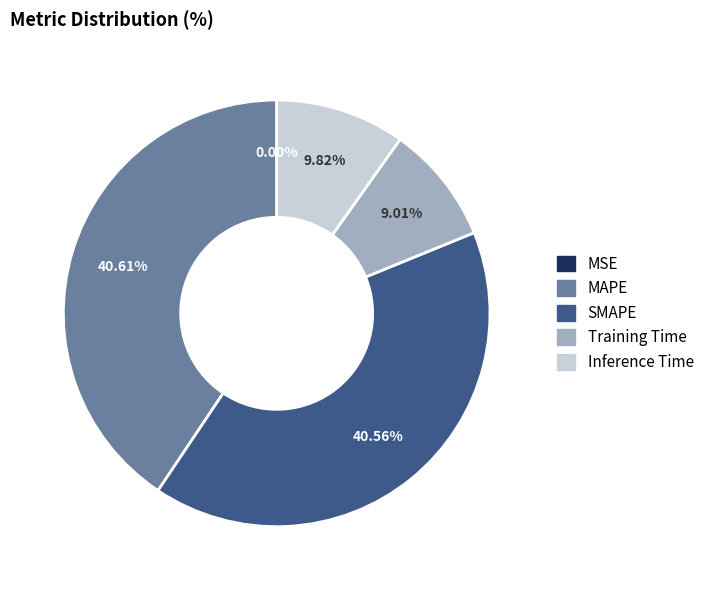

To the nearest percent, what is the difference between the largest and smallest slice percentages?

41%